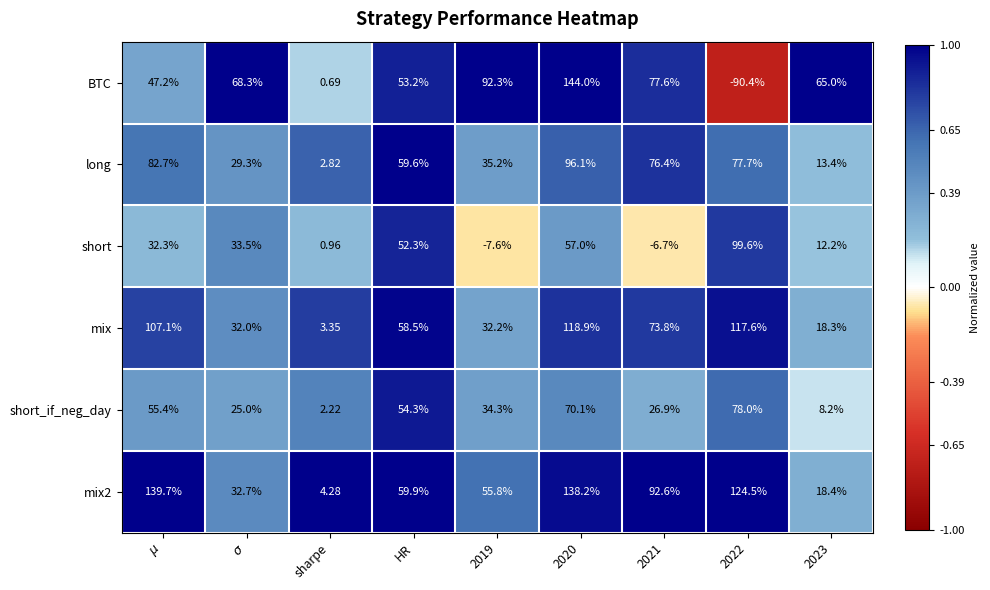

Count the number of data series in this chart.

6